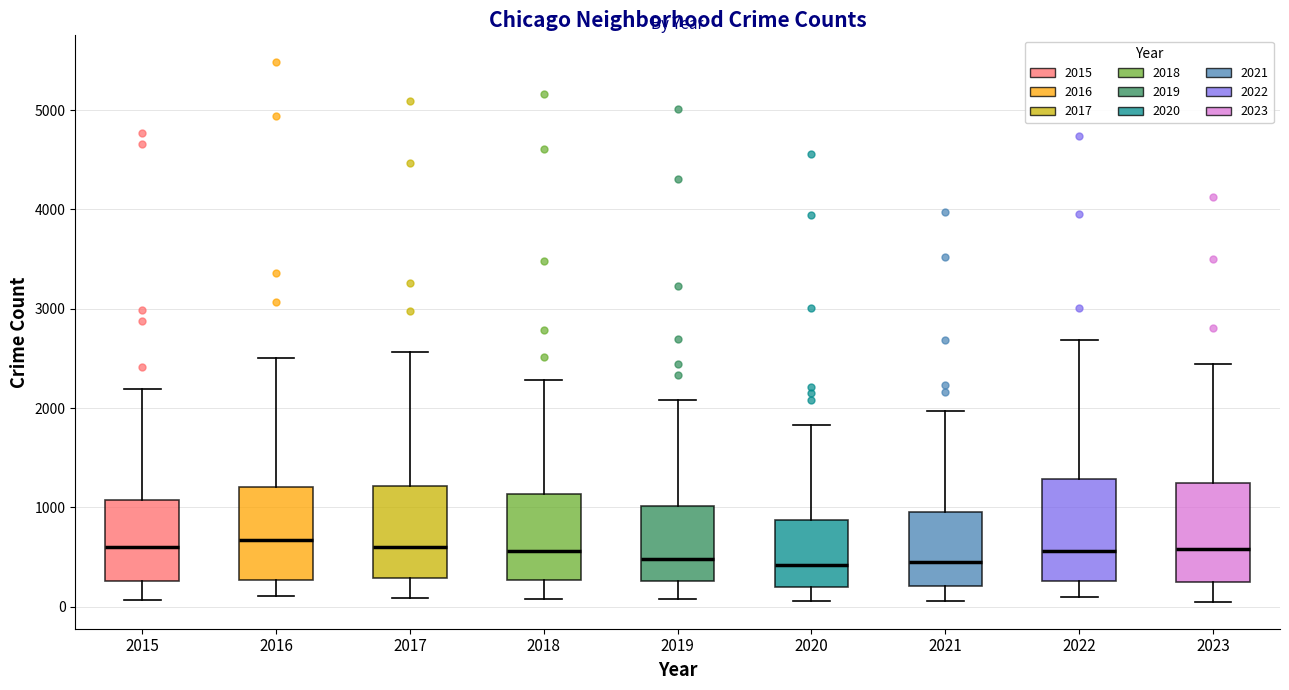

Where does the median line of the box at x = 2017 sit on the y-axis? The values are not printed on the chart, so give them approximately, as read against the axis.

600